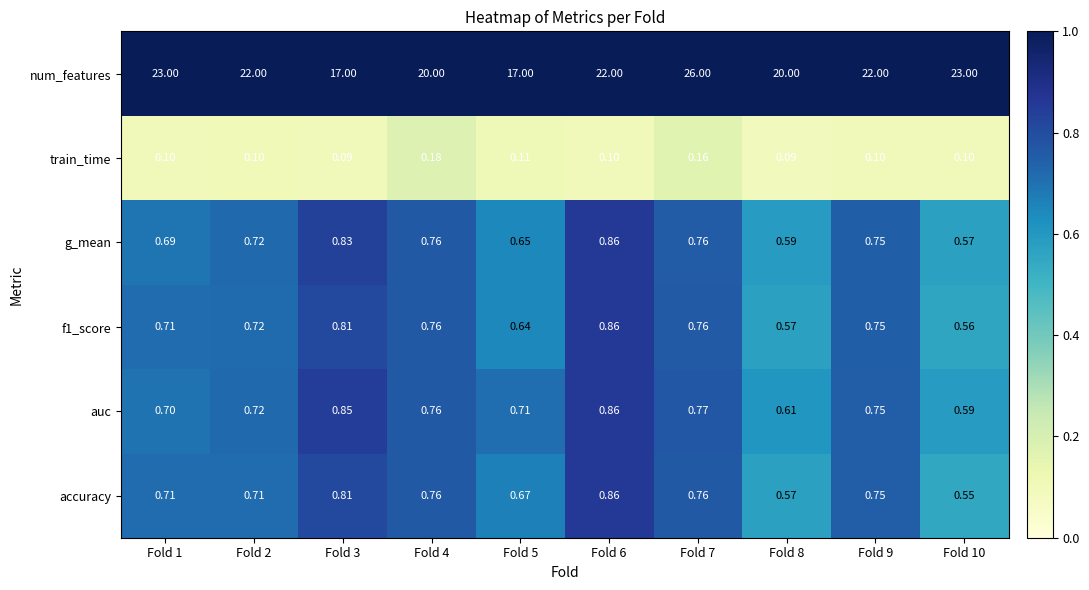

Which series has the largest range (max minus min)?

num_features